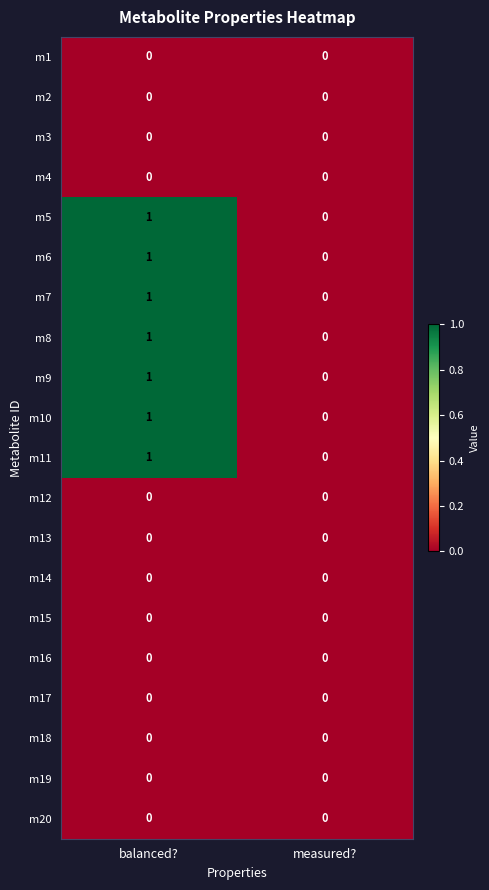

At which label is m11 closest to 0?

measured?